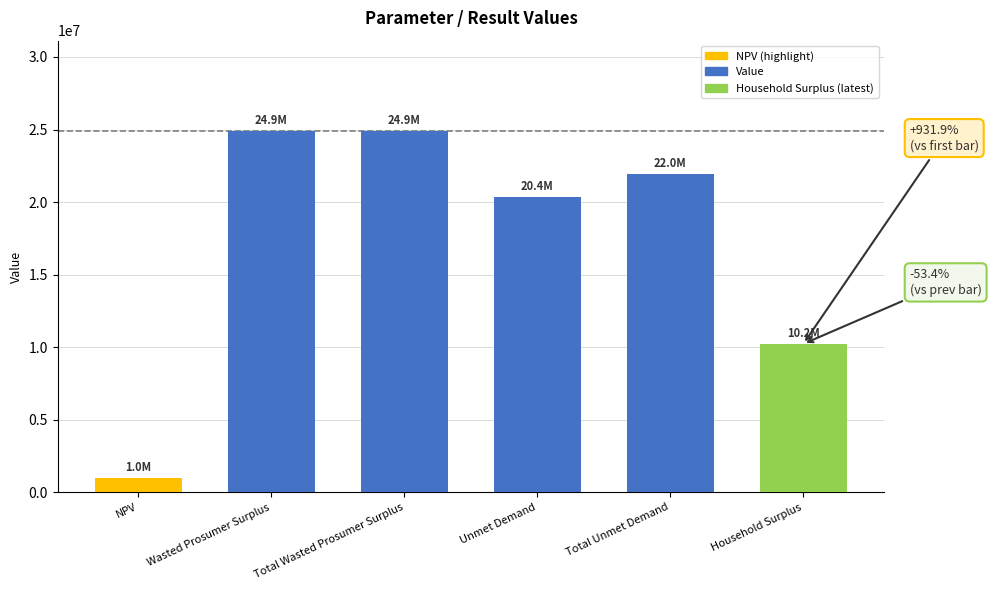

Approximately how many times larger is the value at Total Wasted Prosumer Surplus compared to Wasted Prosumer Surplus?

1.0